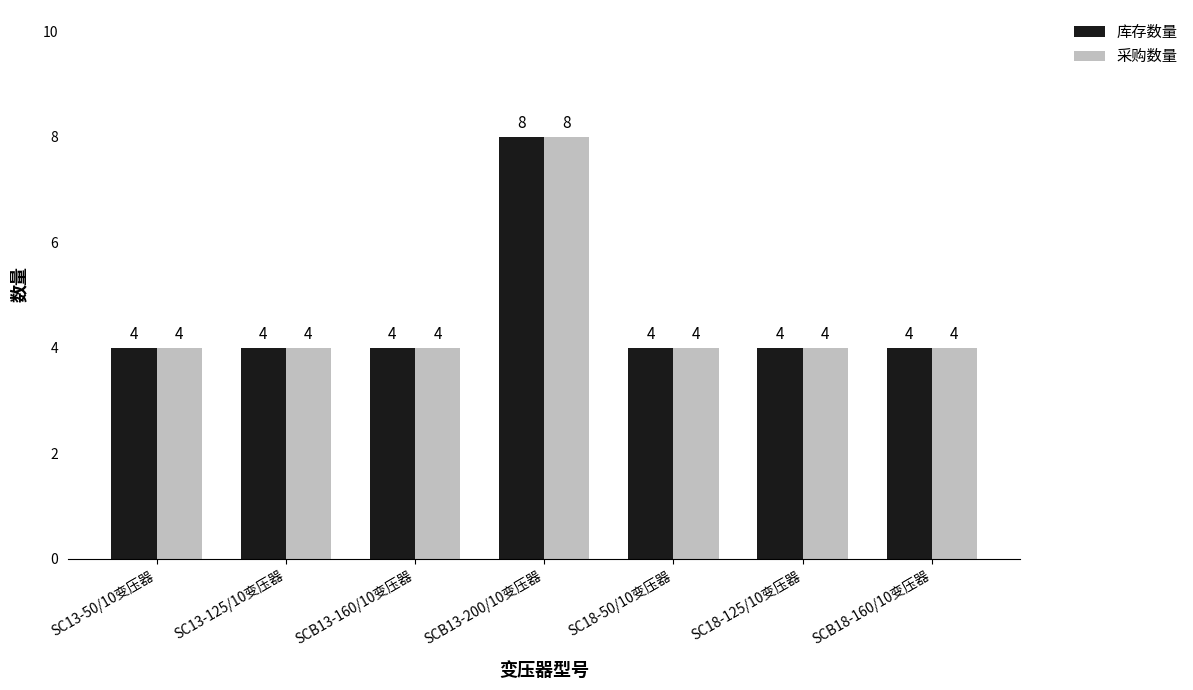

What is the label of the 3rd bar from the left?

SCB13-160/10变压器